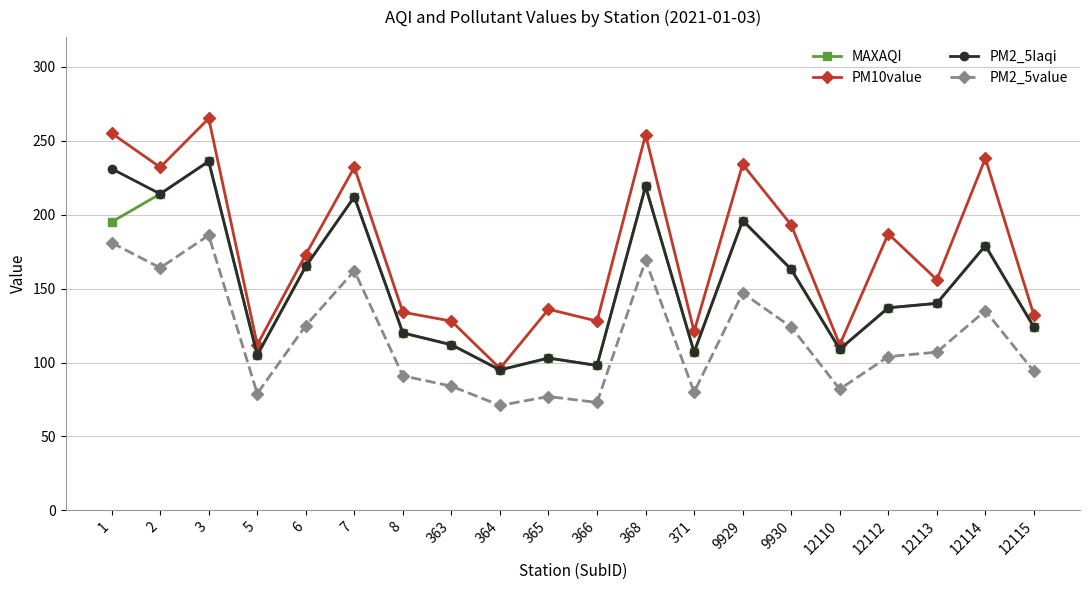

What is the value of the PM10value point at the 12th from the left?

254